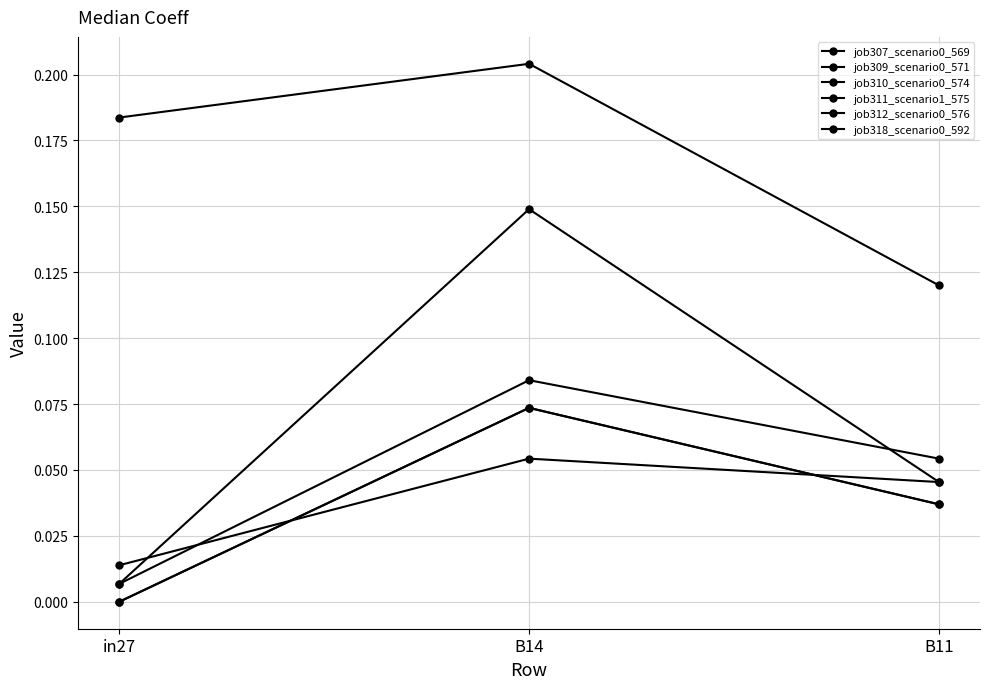

Is this an area chart (filled region under the line)?

No